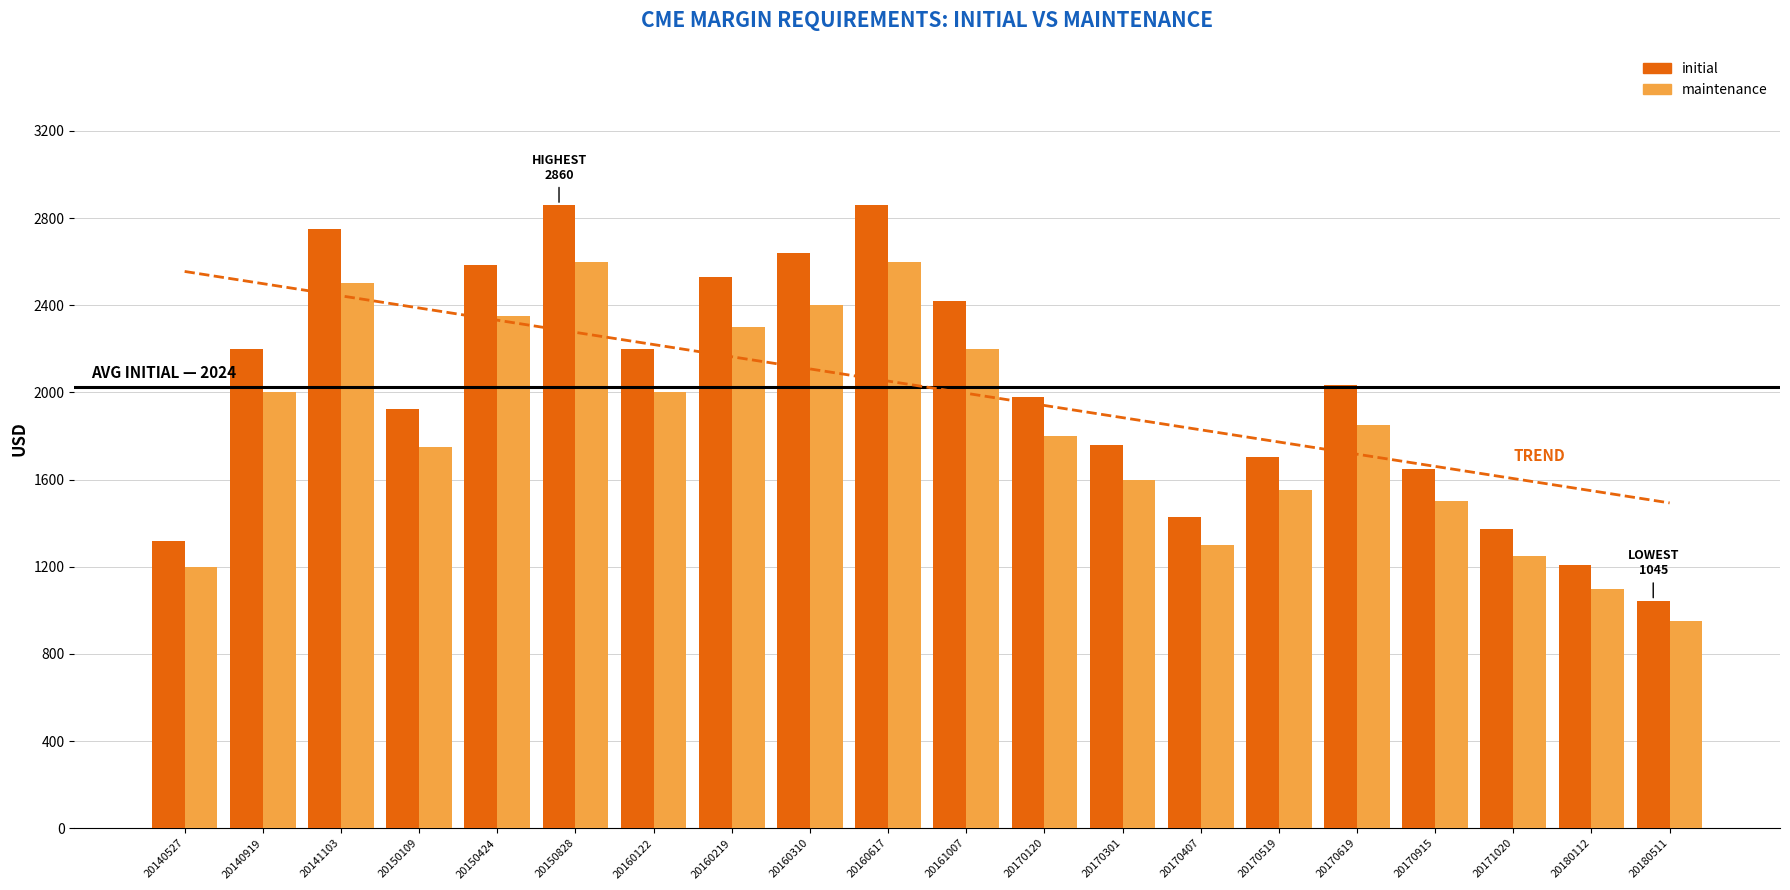

What is the sum of all maintenance values?

36800